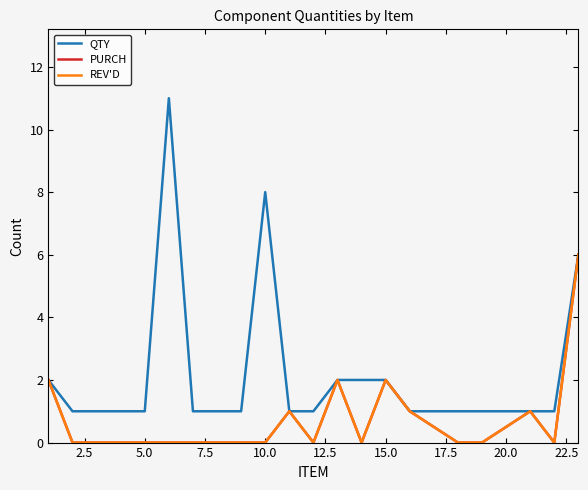

Is this an area chart (filled region under the line)?

No